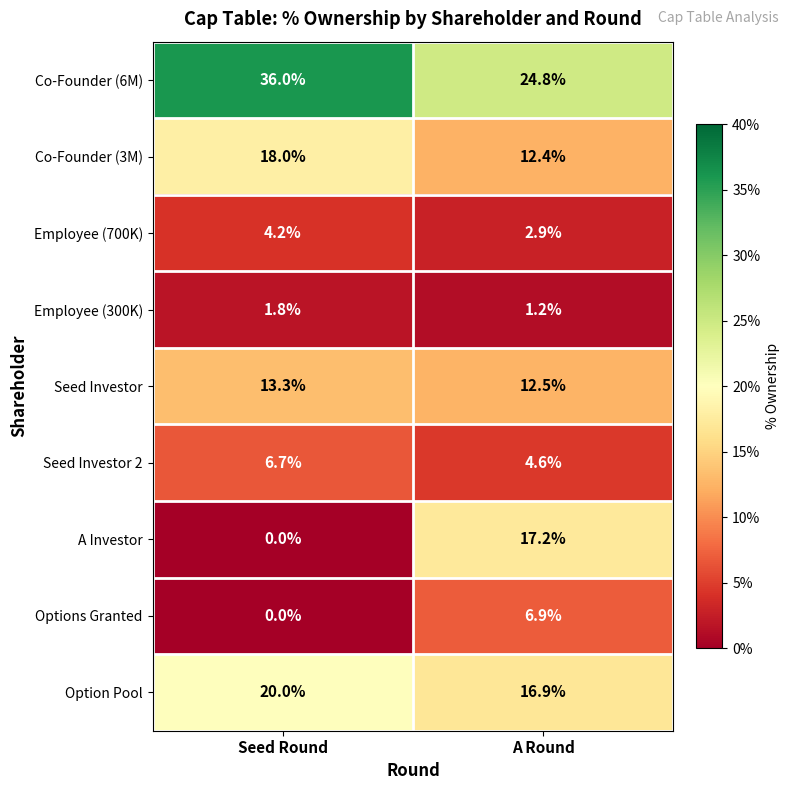

The value of Co-Founder (6M) at A Round is 34.8. True or false?

False